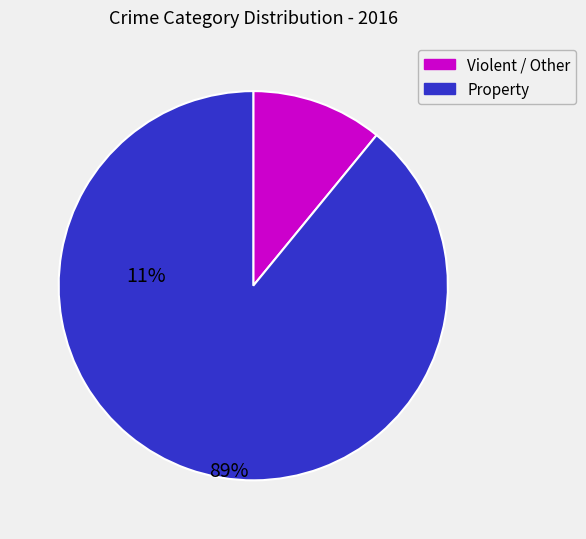

Does any single category account for the majority?

Yes